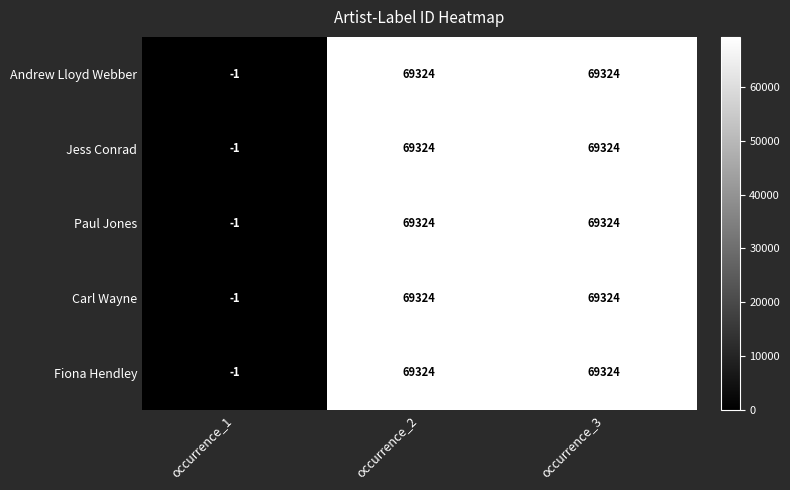

What is the total value across all series at occurrence_1?

-5